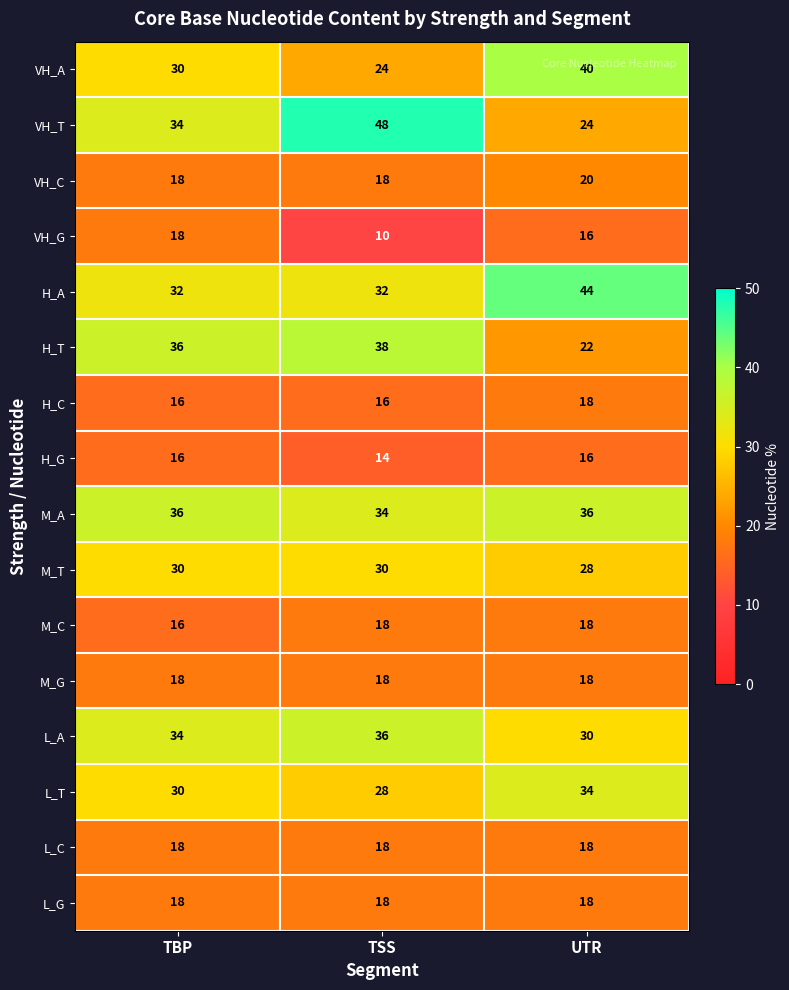

What is the sum of all H_A values?

108